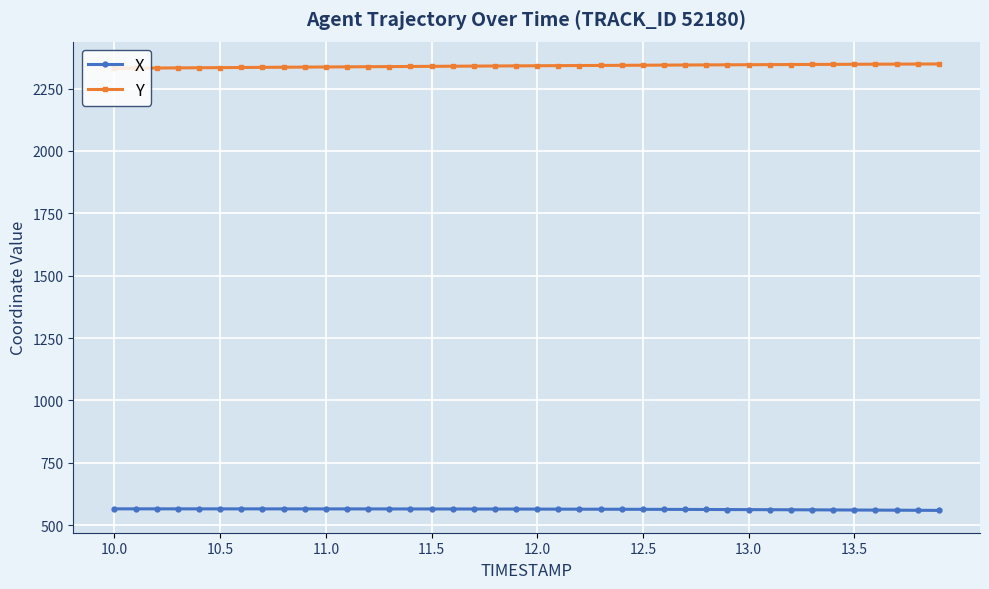

At how many categories does at least one series exceed 1145?

40